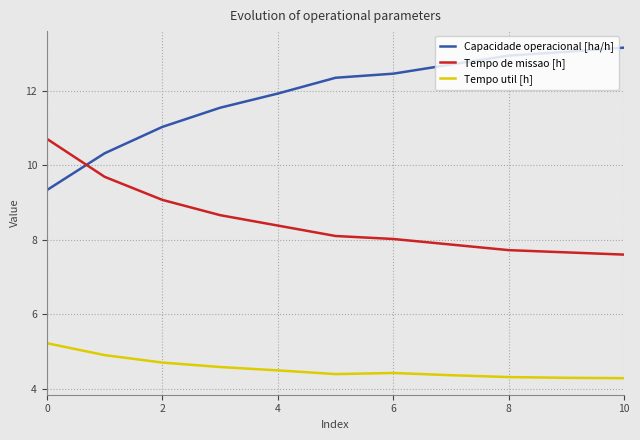

What is the minimum value shown in the chart?

4.3